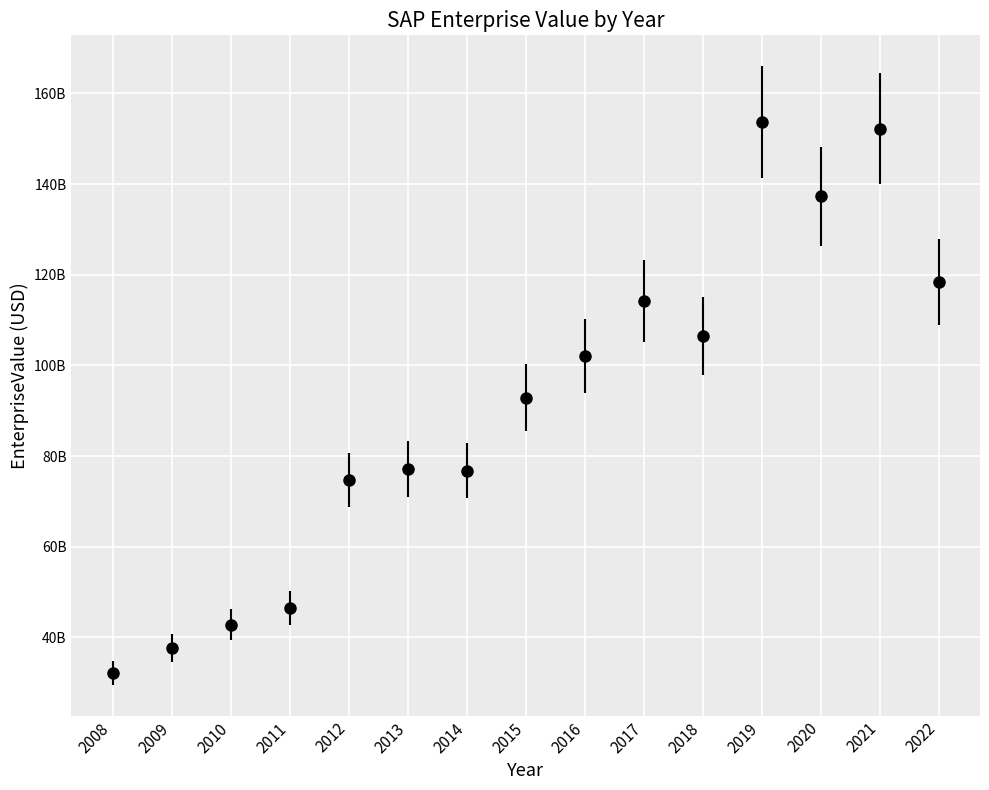

Is this an area chart (filled region under the line)?

No